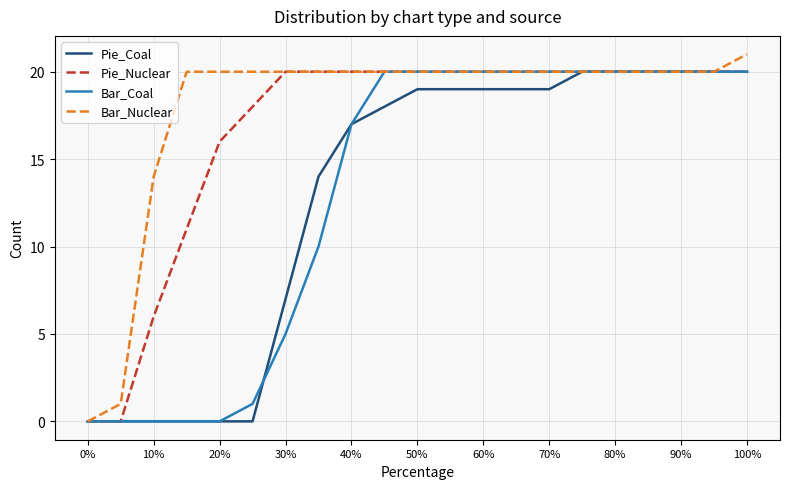

Which series has the largest total across all categories?

Bar_Nuclear